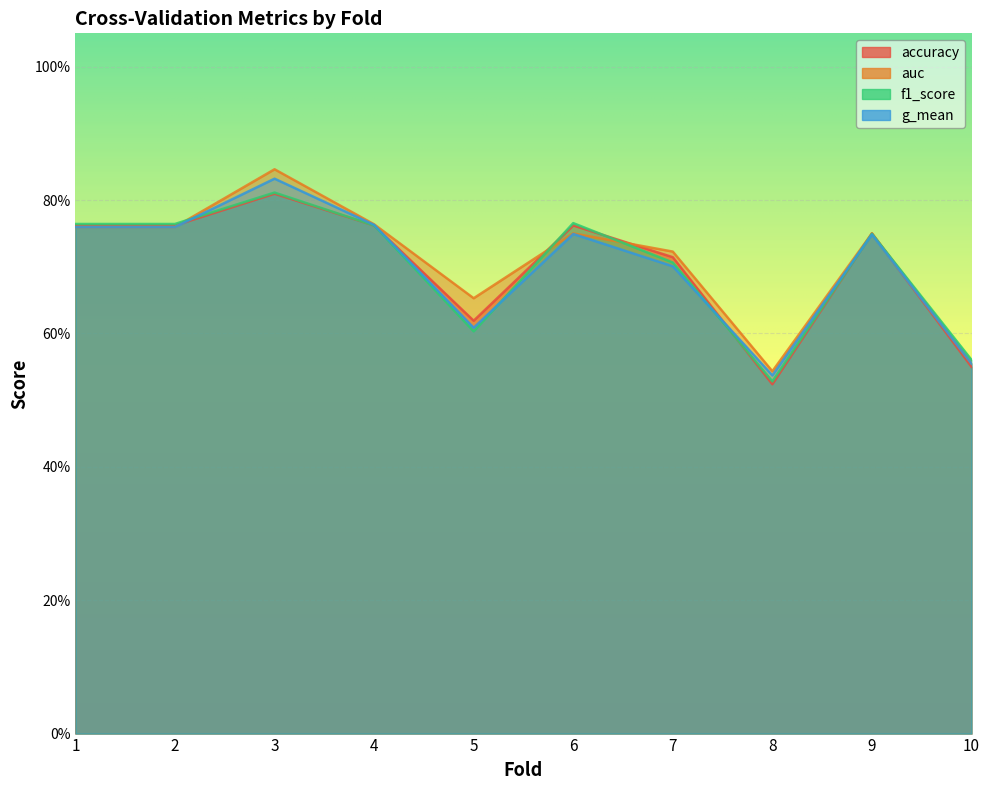

Between which two adjacent categories do f1_score and auc first intersect?

2 and 3